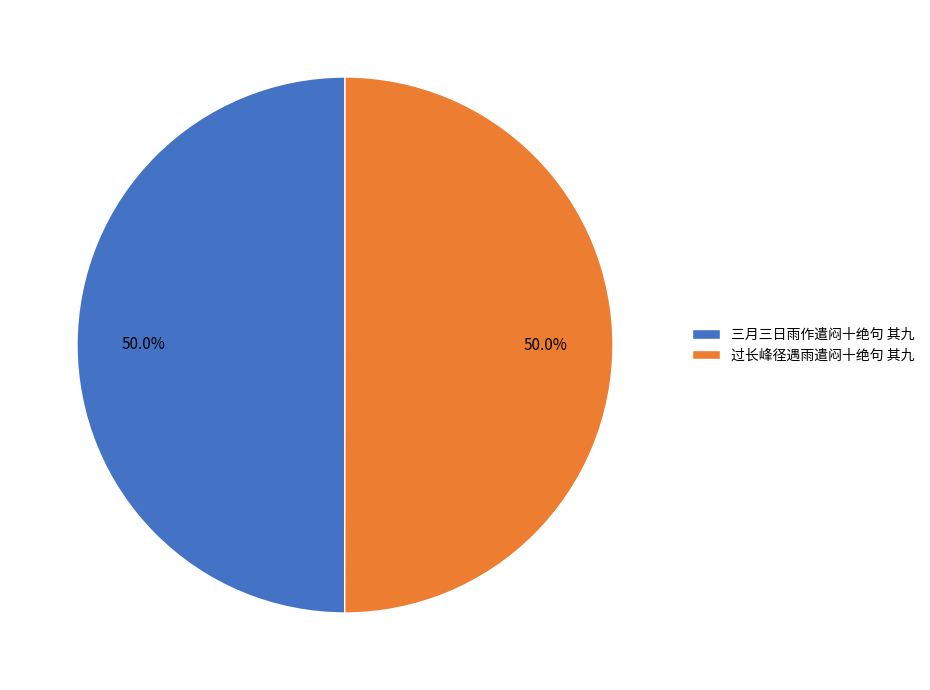

Approximately how many times larger is the value at 过长峰径遇雨遣闷十绝句 其九 compared to 三月三日雨作遣闷十绝句 其九?

1.0